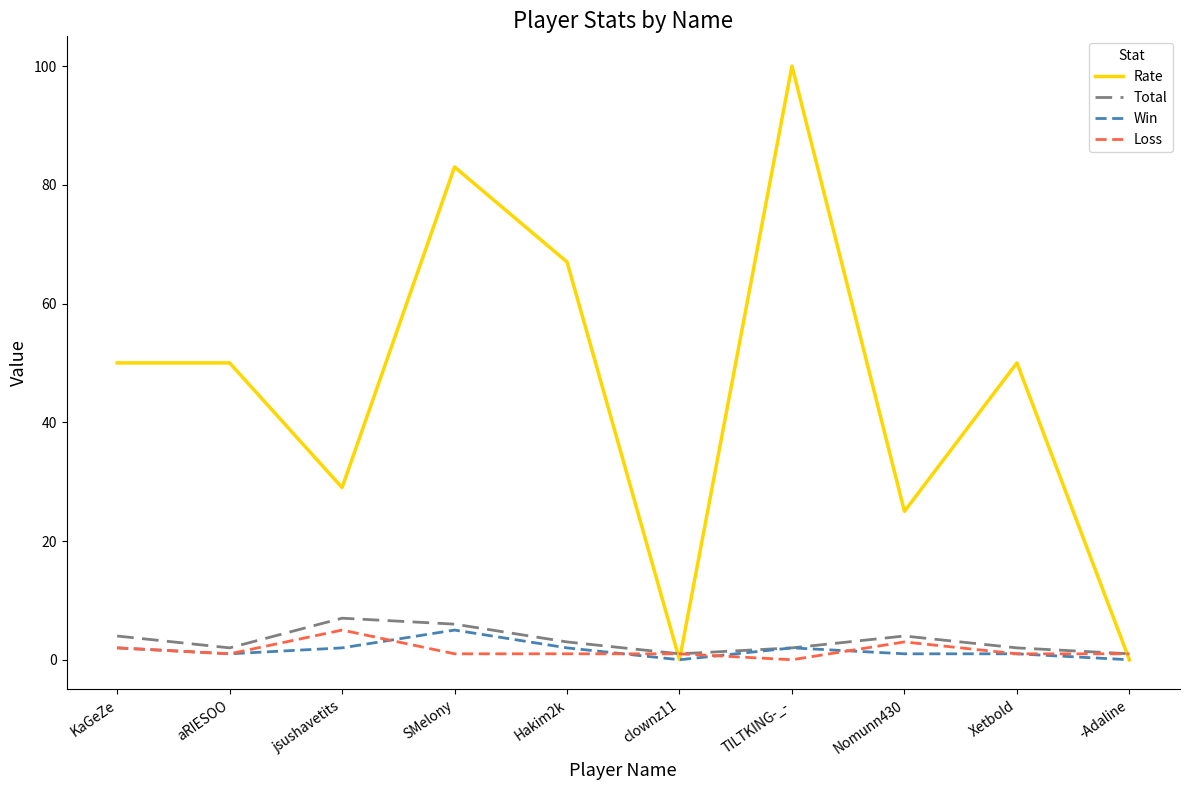

How many intersections are there between Rate and Total?

3